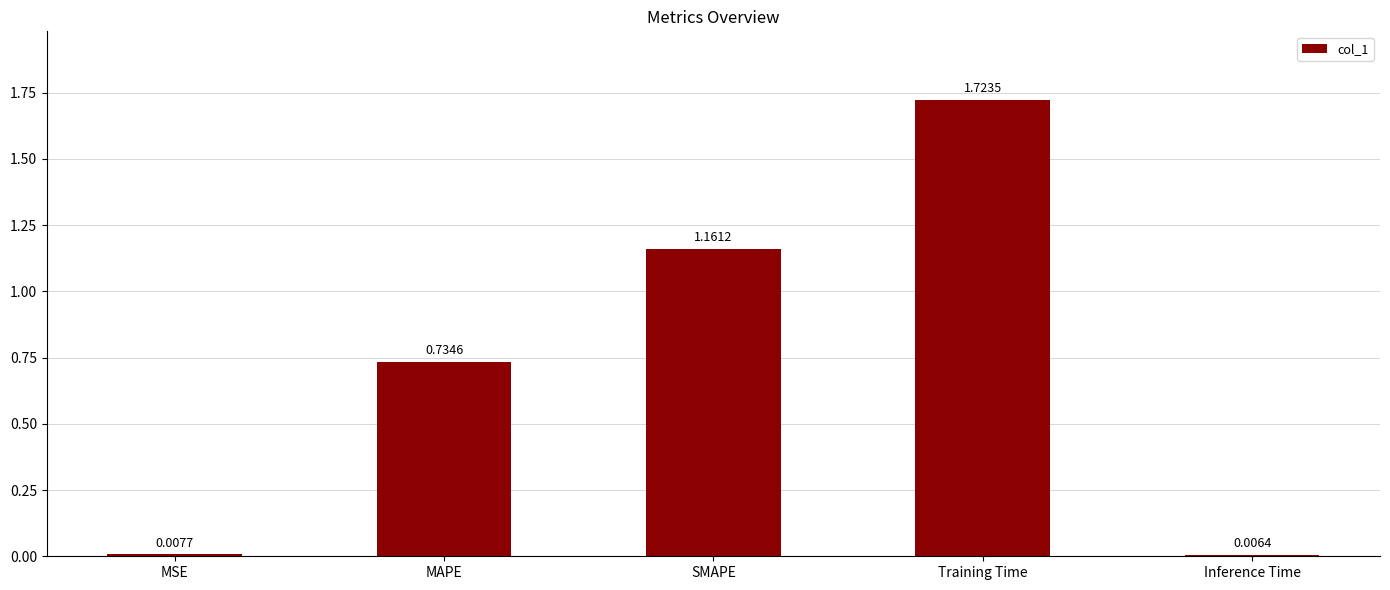

What is the difference between the values at SMAPE and MAPE?

0.4